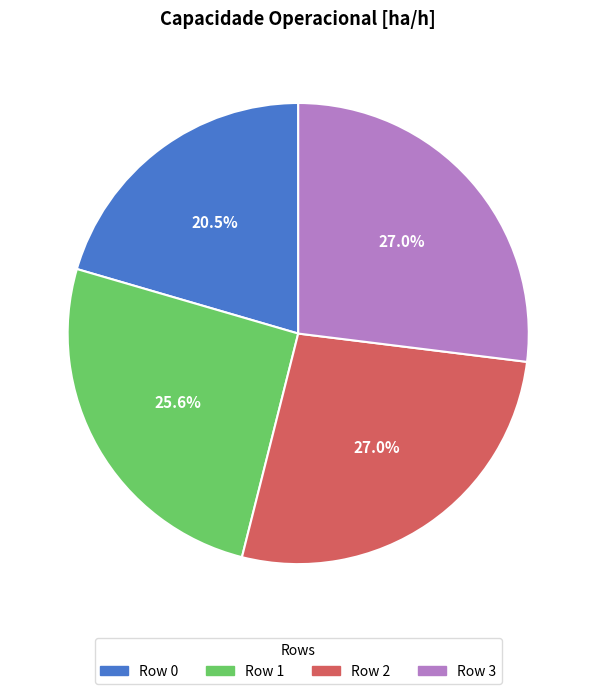

Between Row 0 and Row 2, which is larger?

Row 2